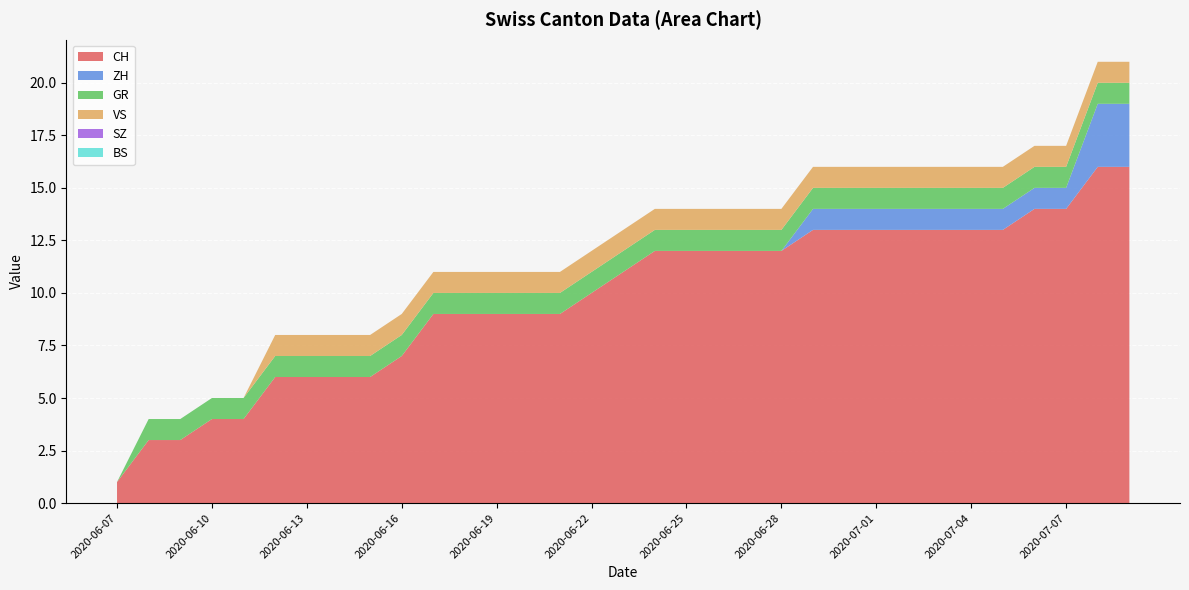

Reading right to left, list all the values displayed in this chart.

CH: 16	16	14	14	13	13	13	13	13	13	13	12	12	12	12	12	11	10	9	9	9	9	9	7	6	6	6	6	4	4	3	3	1
ZH: 3	3	1	1	1	1	1	1	1	1	1	0	0	0	0	0	0	0	0	0	0	0	0	0	0	0	0	0	0	0	0	0	0
GR: 1	1	1	1	1	1	1	1	1	1	1	1	1	1	1	1	1	1	1	1	1	1	1	1	1	1	1	1	1	1	1	1	0
VS: 1	1	1	1	1	1	1	1	1	1	1	1	1	1	1	1	1	1	1	1	1	1	1	1	1	1	1	1	0	0	0	0	0
SZ: 0	0	0	0	0	0	0	0	0	0	0	0	0	0	0	0	0	0	0	0	0	0	0	0	0	0	0	0	0	0	0	0	0
BS: 0	0	0	0	0	0	0	0	0	0	0	0	0	0	0	0	0	0	0	0	0	0	0	0	0	0	0	0	0	0	0	0	0